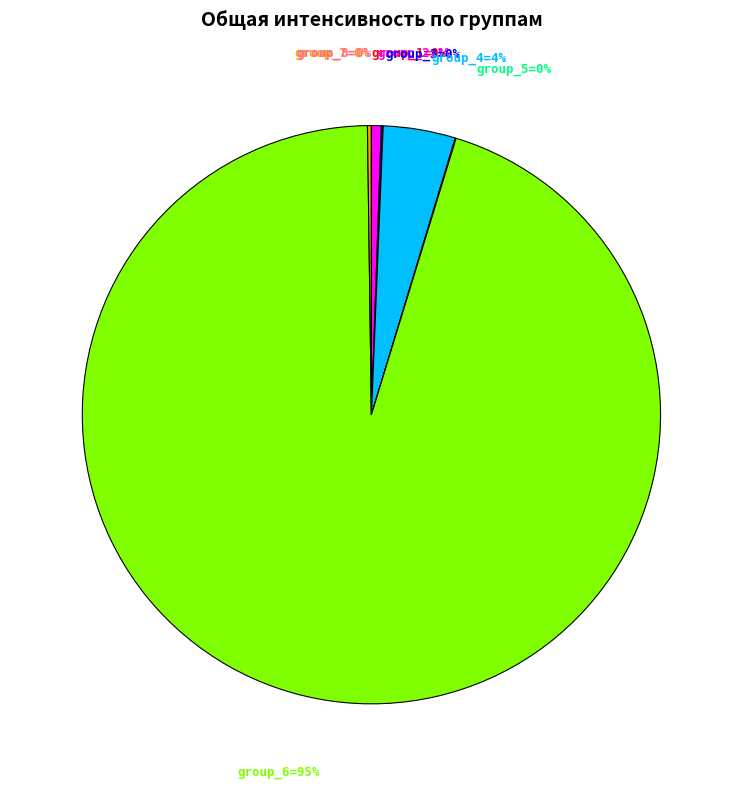

Does any single category account for the majority?

Yes